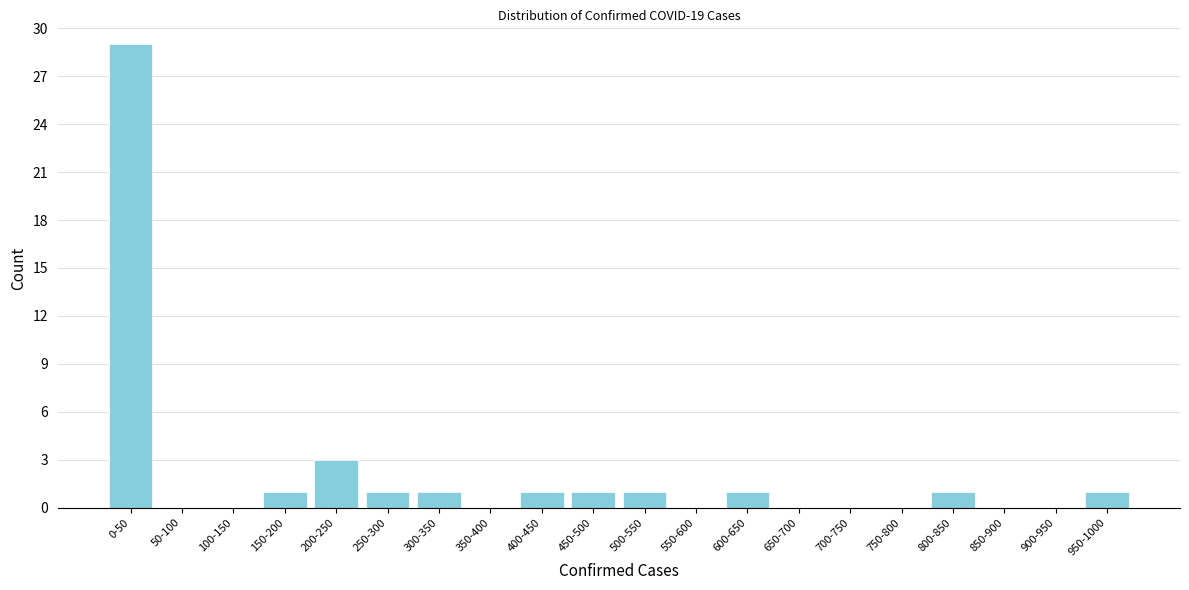

Reading right to left, transcribe all the data shown in this chart.

950-1000=1	900-950=0	850-900=0	800-850=1	750-800=0	700-750=0	650-700=0	600-650=1	550-600=0	500-550=1	450-500=1	400-450=1	350-400=0	300-350=1	250-300=1	200-250=3	150-200=1	100-150=0	50-100=0	0-50=29